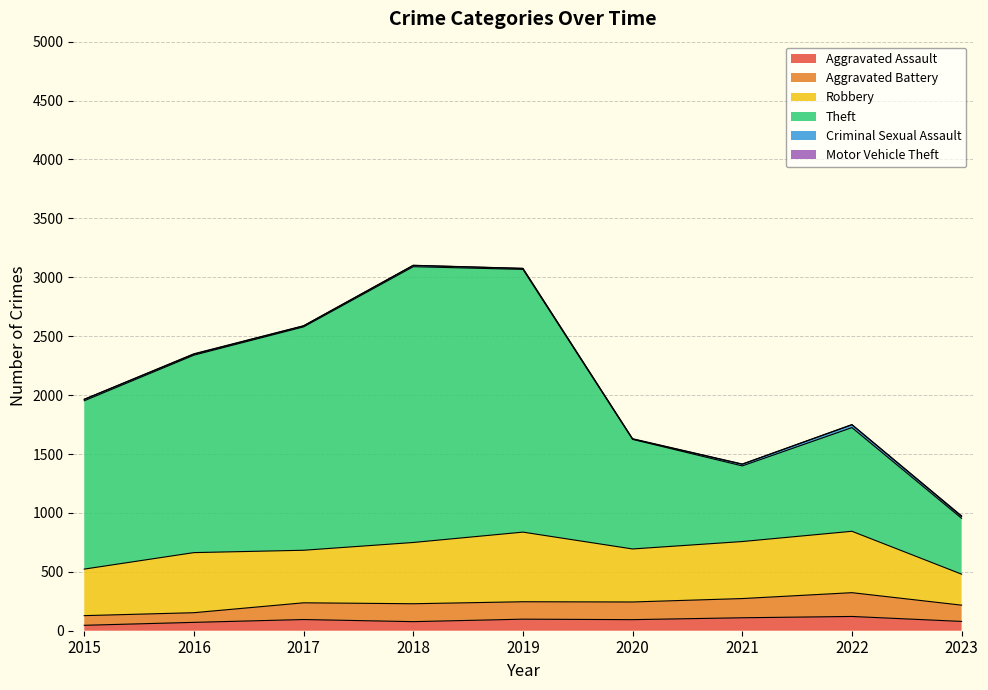

What is the highest value of the Aggravated Assault series?

121